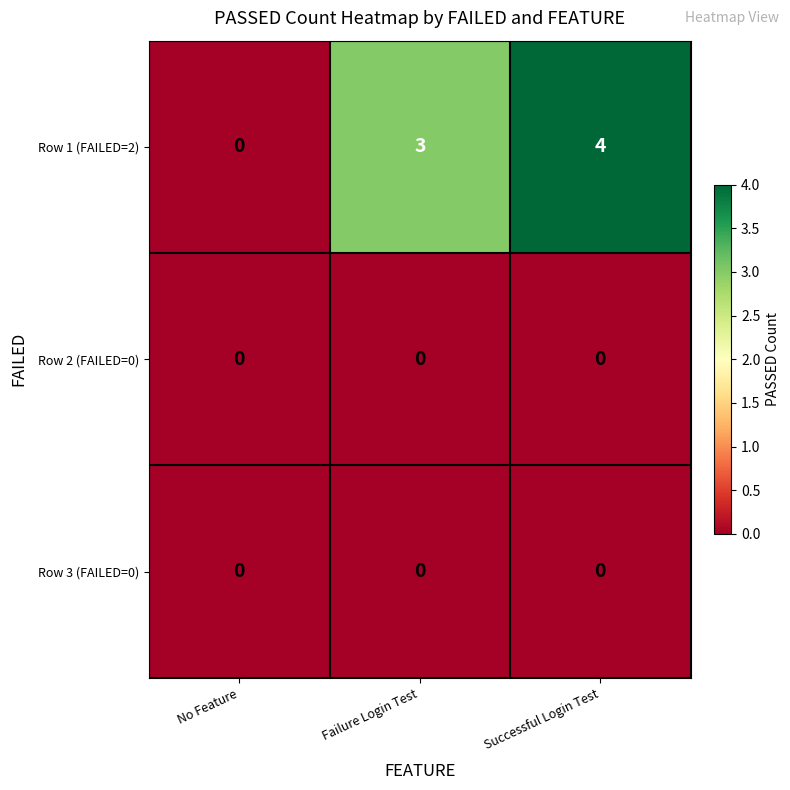

At which category is the sum across all series the highest?

Successful Login Test